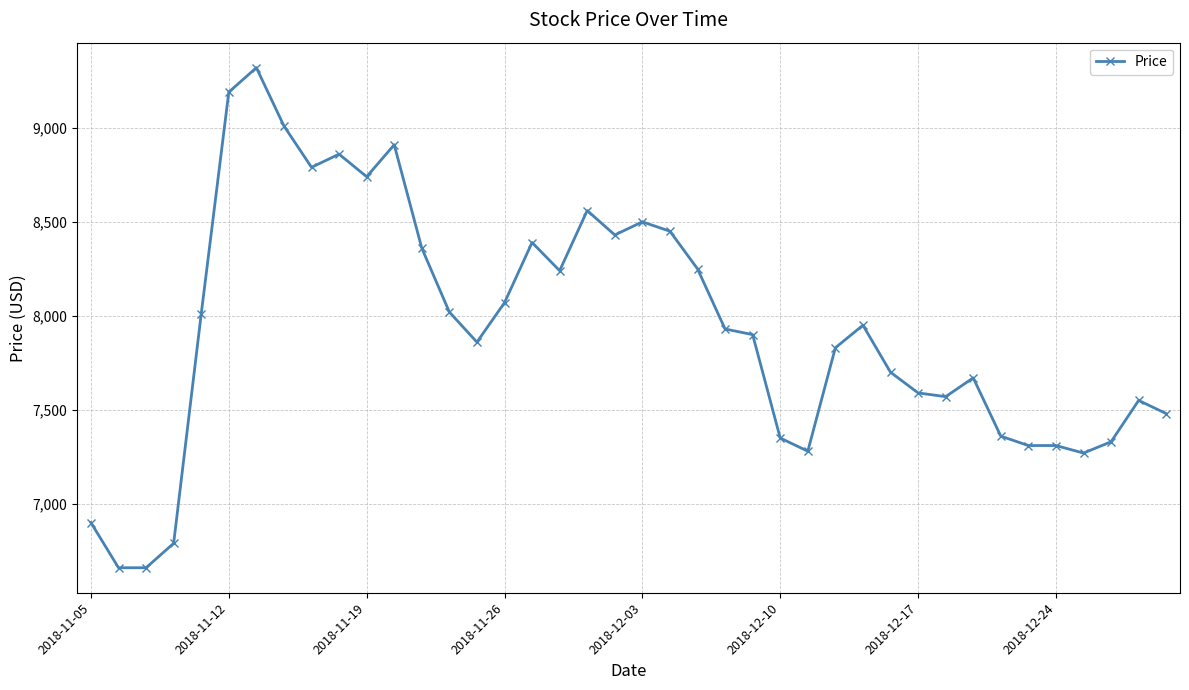

What is the greatest value displayed?

9320